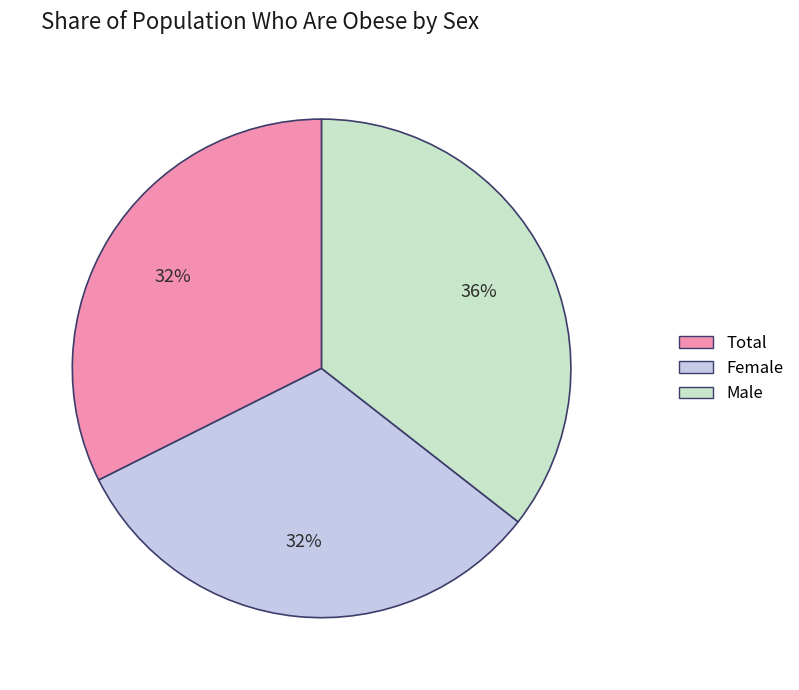

To the nearest percent, what is the average slice percentage?

33%